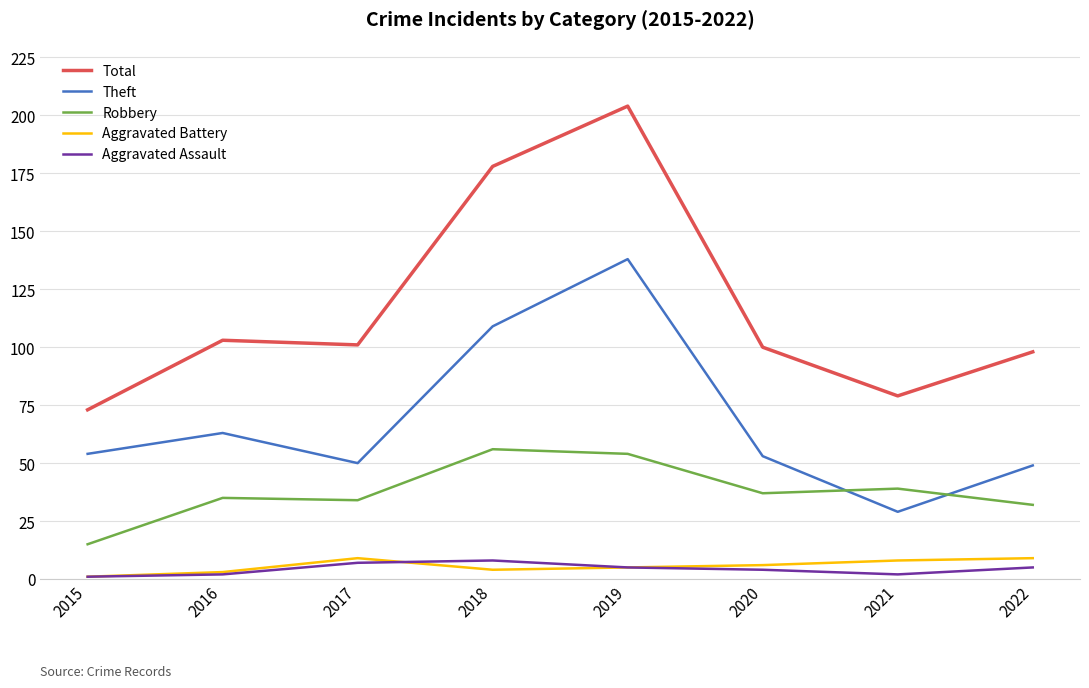

Reading left to right, transcribe all the data shown in this chart.

Total: 2015=73	2016=103	2017=101	2018=178	2019=204	2020=100	2021=79	2022=98
Theft: 2015=54	2016=63	2017=50	2018=109	2019=138	2020=53	2021=29	2022=49
Robbery: 2015=15	2016=35	2017=34	2018=56	2019=54	2020=37	2021=39	2022=32
Aggravated Battery: 2015=1	2016=3	2017=9	2018=4	2019=5	2020=6	2021=8	2022=9
Aggravated Assault: 2015=1	2016=2	2017=7	2018=8	2019=5	2020=4	2021=2	2022=5